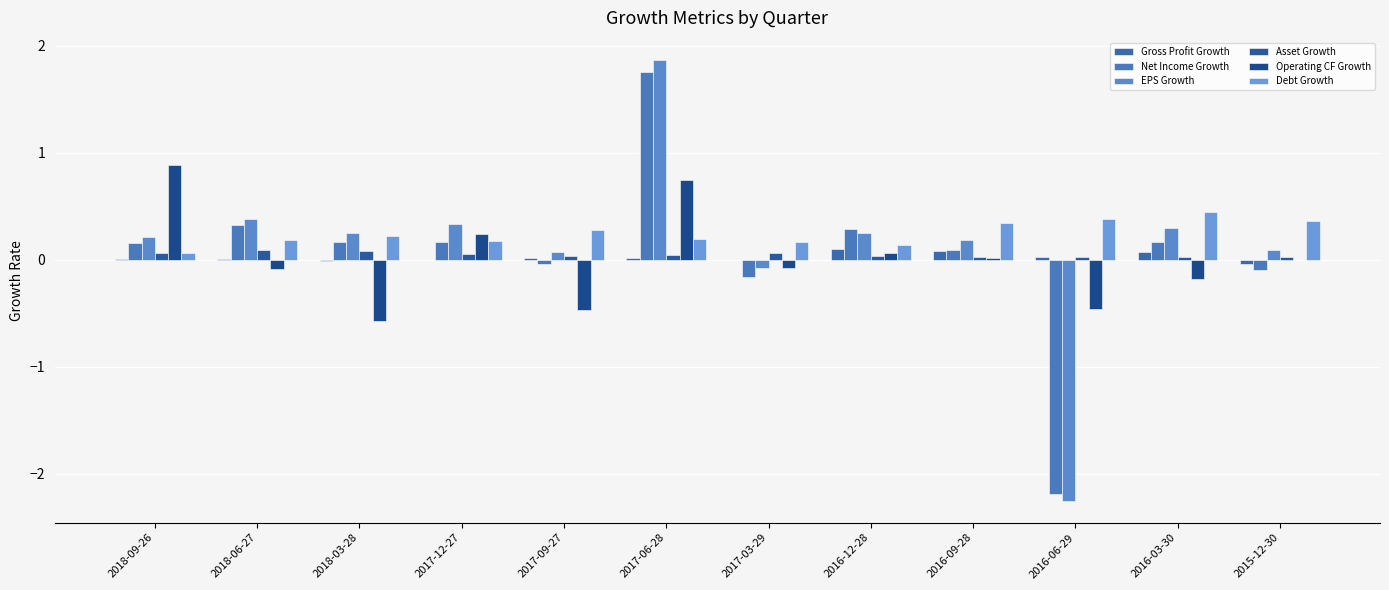

How many categories are shown in the chart?

12